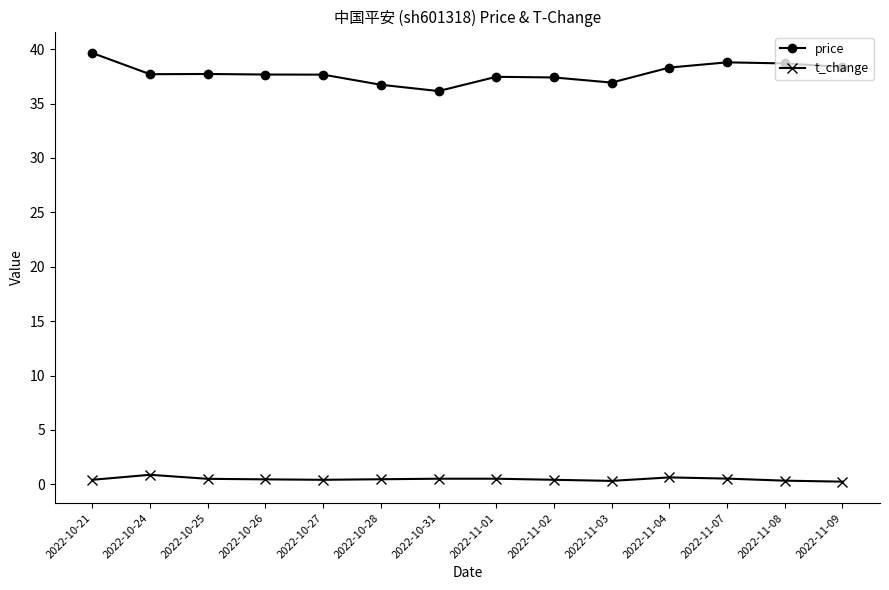

What is the average value of the price series?

37.8